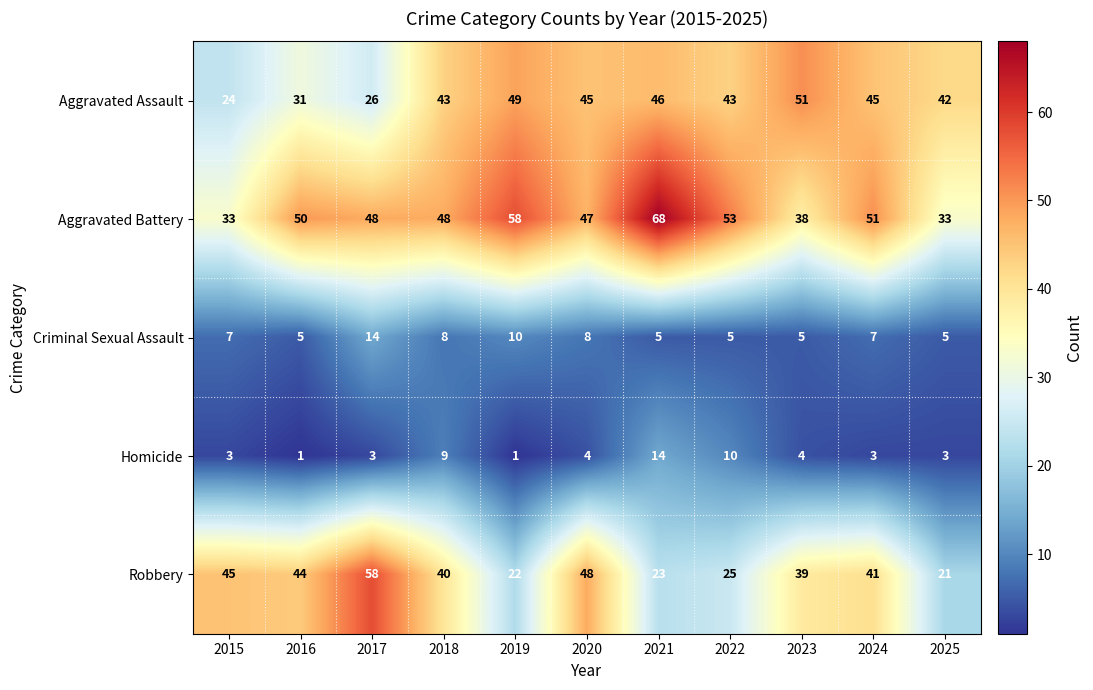

How many categories are shown in the chart?

11